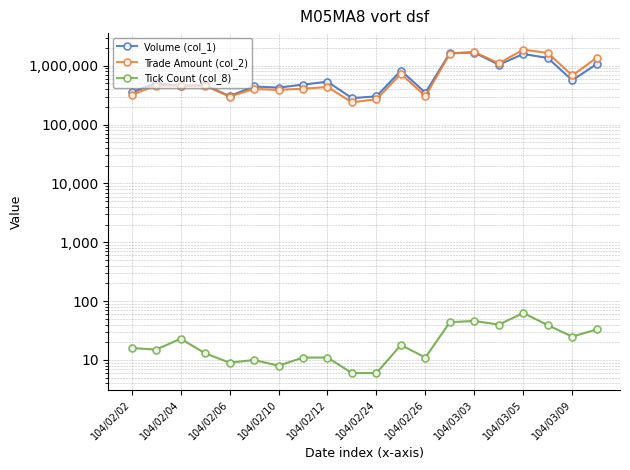

How many lines are shown in the chart?

3